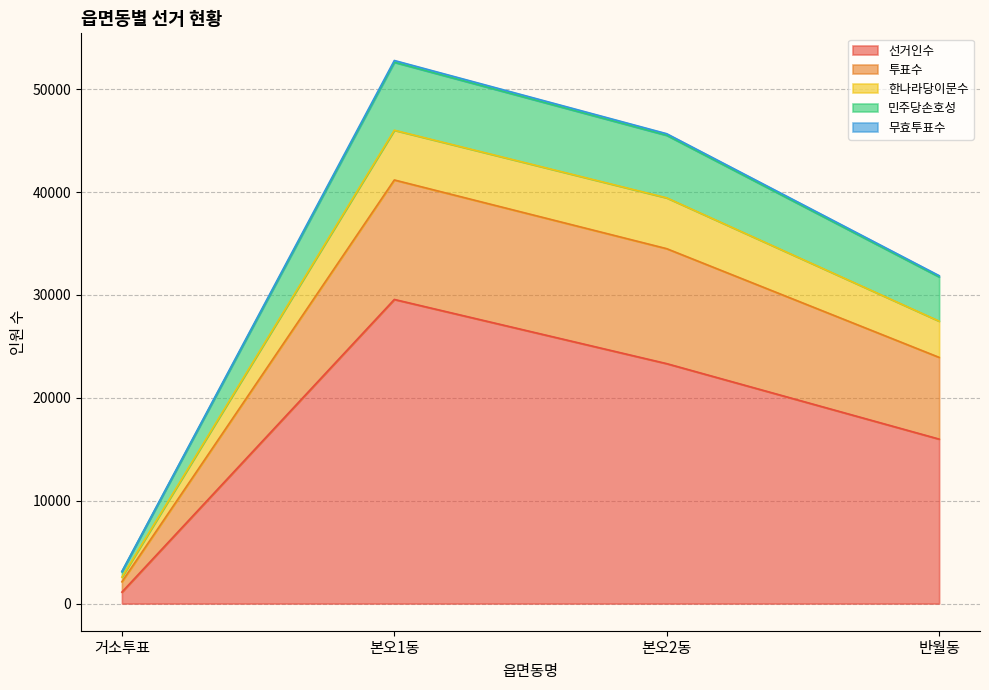

At which label is 선거인수 closest to 15339?

반월동